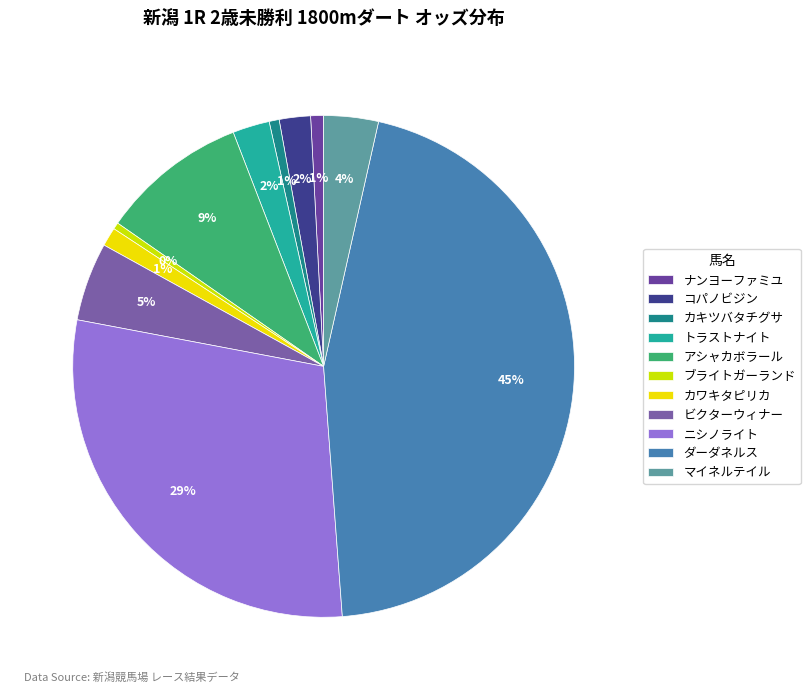

How many segments does this pie chart have?

11